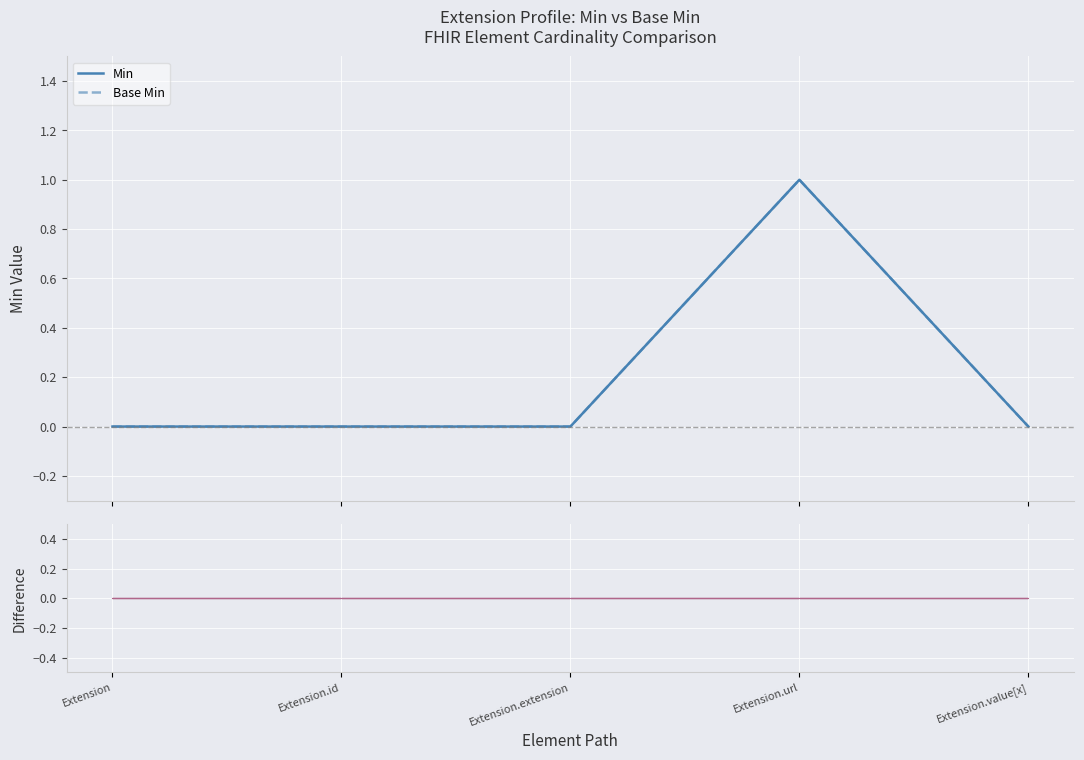

Rank the series at Extension.url from highest to lowest value.

Min, Base Min